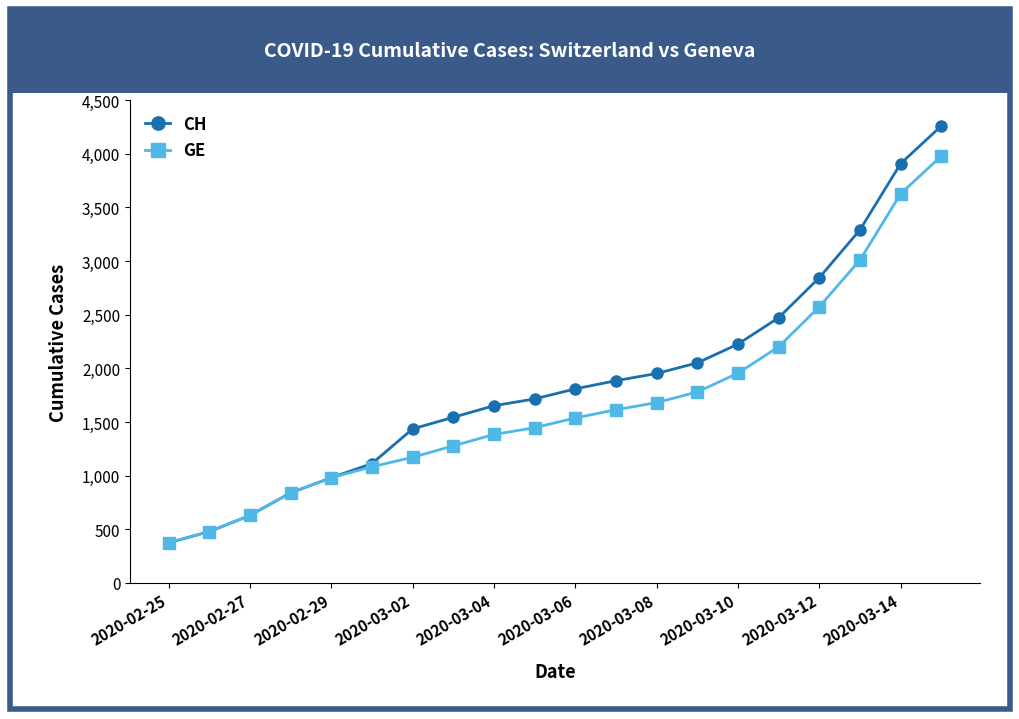

What is the minimum value for CH?

375